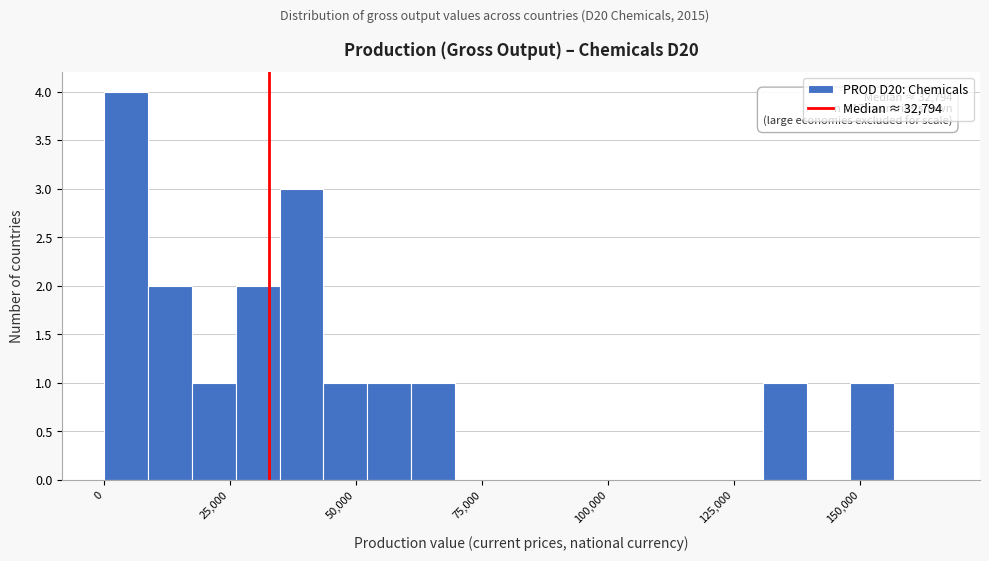

Read against the x-axis, roughly where is the centre of the tallest bar?

5000